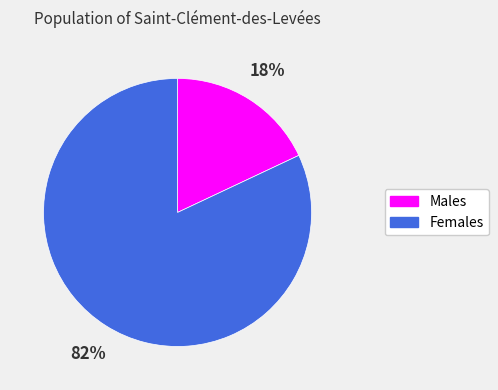

Which slice is the smallest?

Males